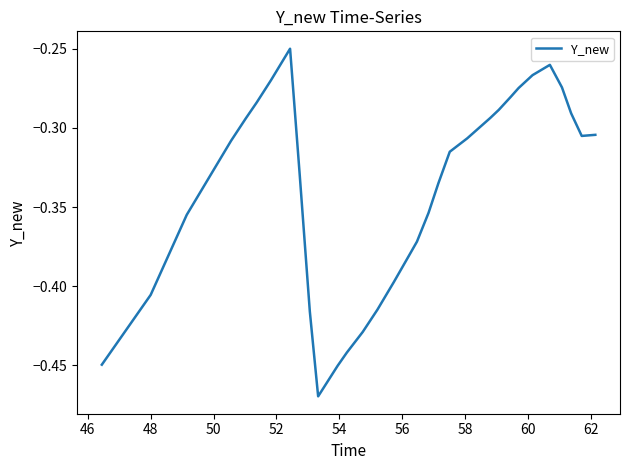

How many lines are shown in the chart?

1